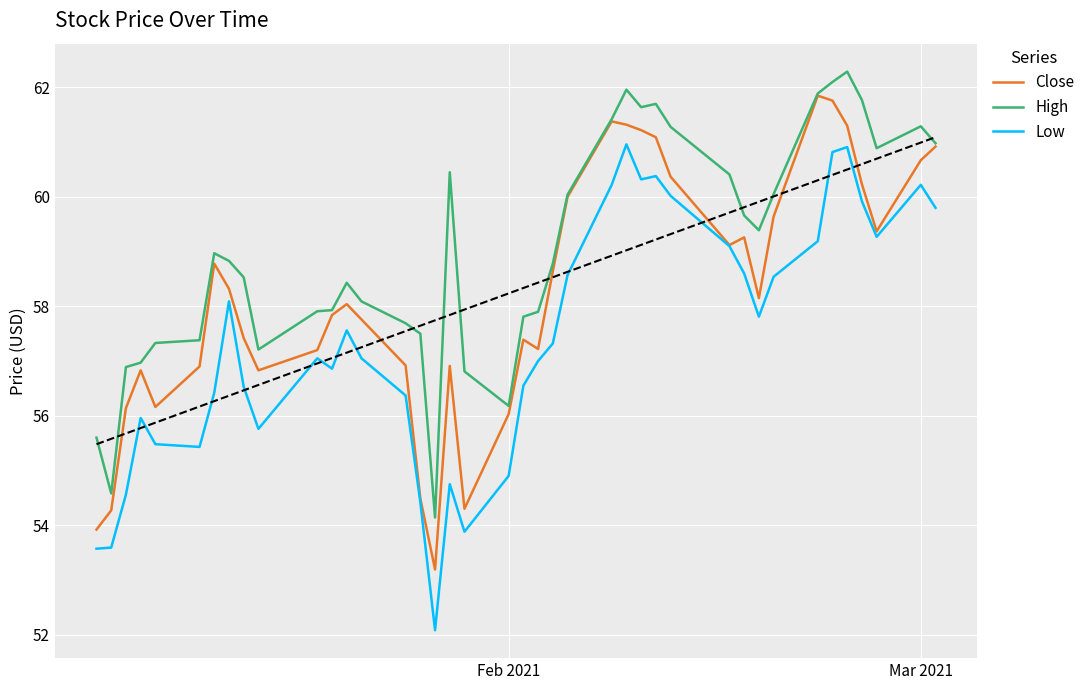

At how many categories does at least one series exceed 62?

2